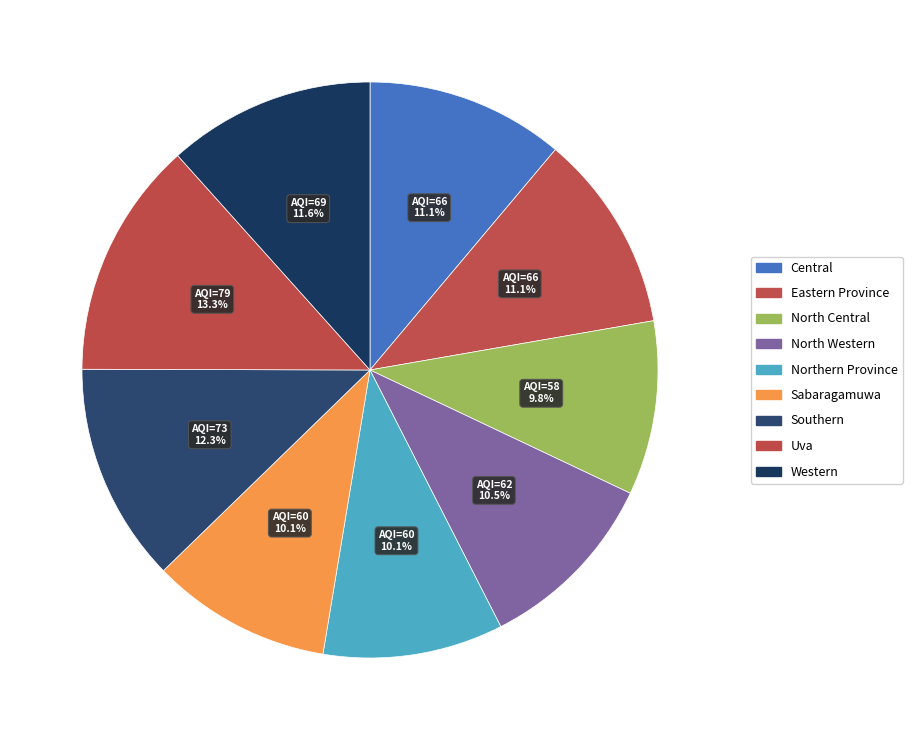

The Western slice represents 12% of the pie. True or false?

True